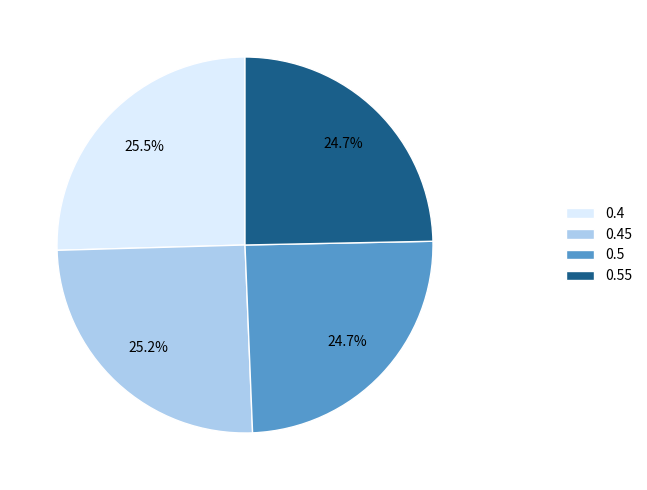

Is it true that 0.45 is 25% of the pie?

True